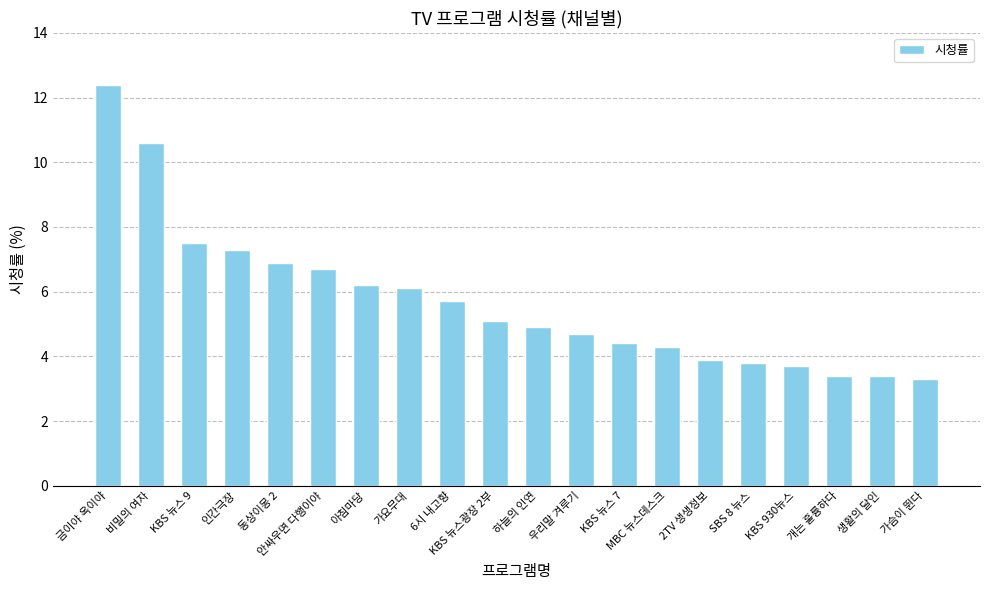

What is the minimum value shown in the chart?

3.3